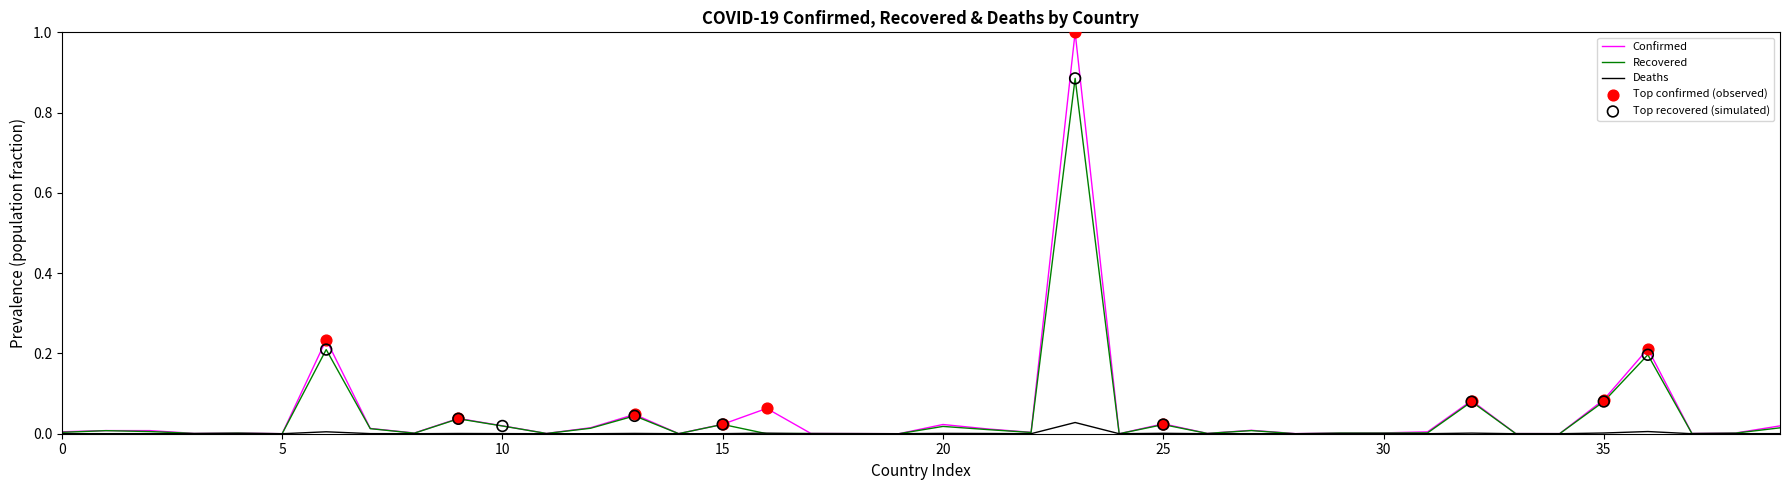

List the series in order of their peak value, lowest first.

Deaths, Recovered, Confirmed